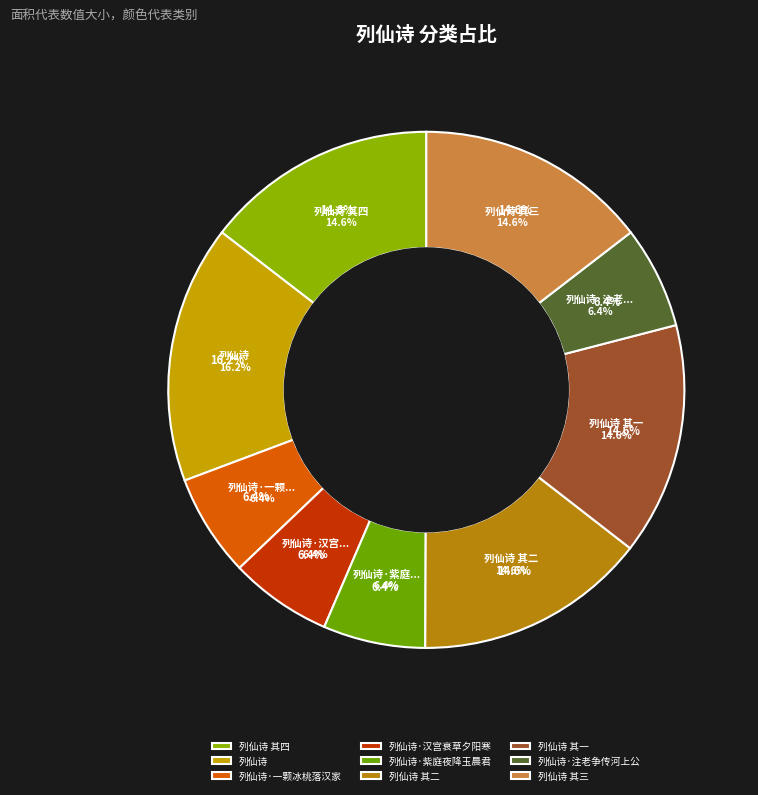

Rank the categories by value from lowest to highest.

列仙诗·一颗冰桃落汉家, 列仙诗·注老争传河上公, 列仙诗·紫庭夜降玉晨君, 列仙诗·汉宫衰草夕阳寒, 列仙诗 其一, 列仙诗 其二, 列仙诗 其三, 列仙诗 其四, 列仙诗